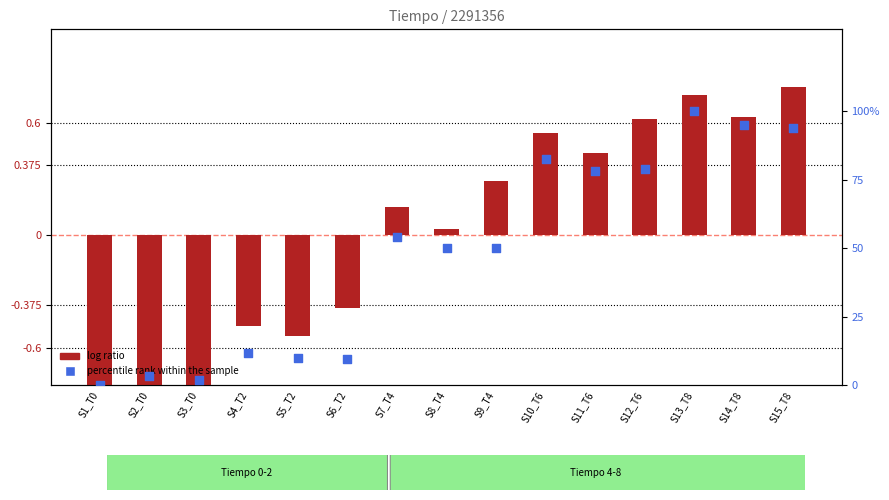

What is the total value across all series at S7_T4?

54.3